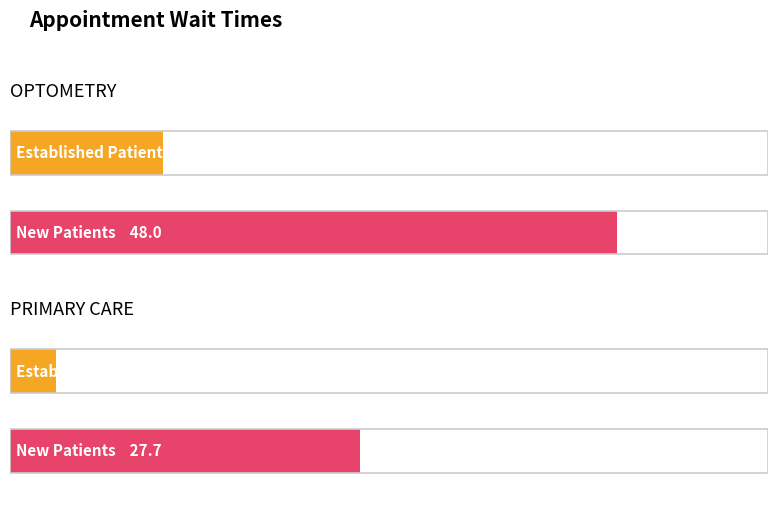

Does the chart contain stacked bars?

No